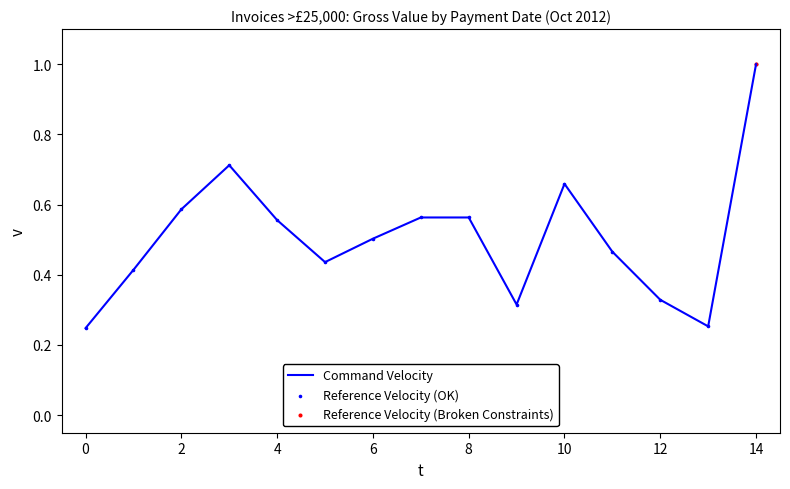

What is the difference between the maximum and minimum values?

0.8